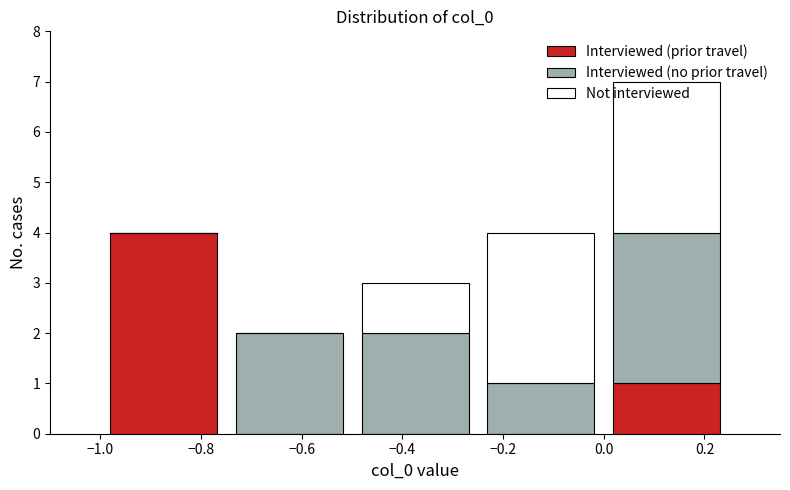

Reading left to right, transcribe this chart: for each stacked bar, give the range it covers on the x-axis and its total height. The values are not printed on the chart, so give them approximately, as read against the axis.

-1.00 to -0.75: 4
-0.75 to -0.50: 2
-0.50 to -0.25: 3
-0.25 to 0.00: 4
0.00 to 0.25: 7